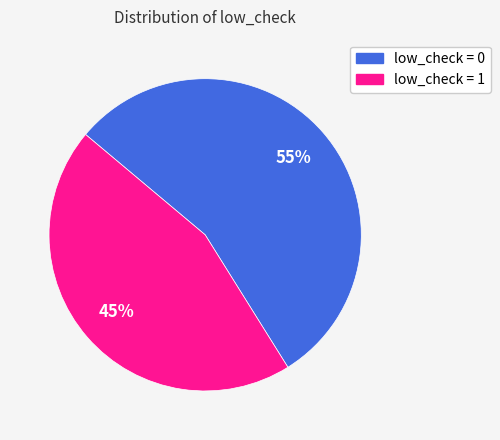

How many segments does this pie chart have?

2